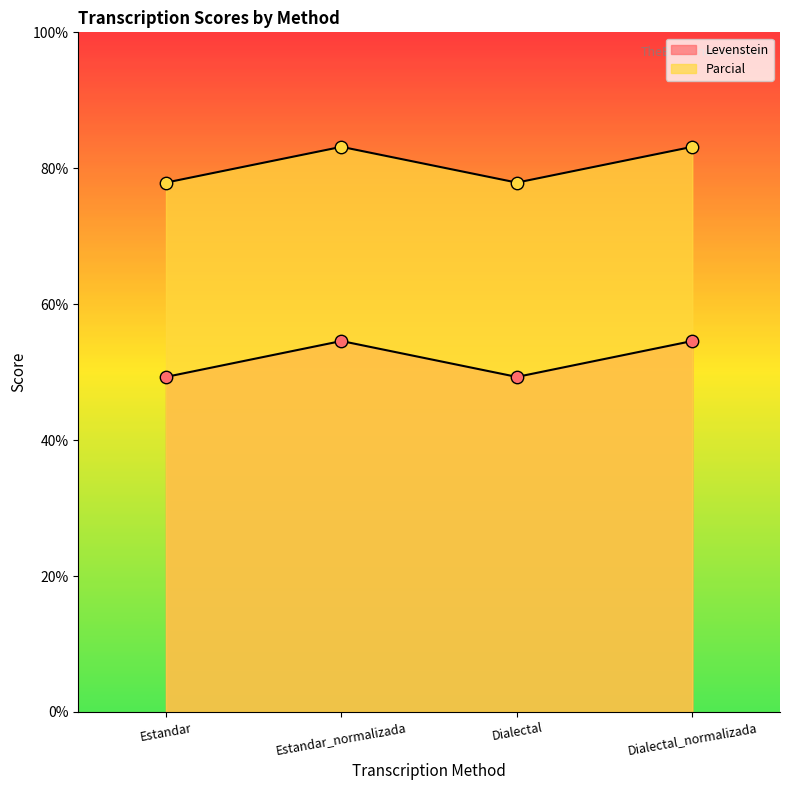

What are all the series names shown in the legend?

Levenstein, Parcial